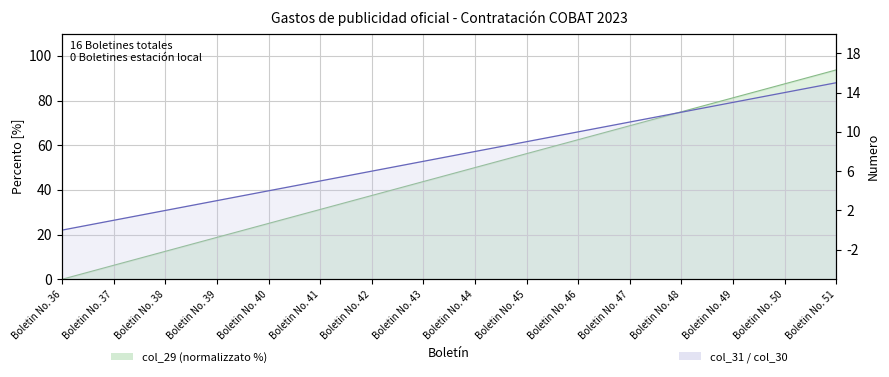

Which label corresponds to the largest value in the chart?

Boletin No. 51